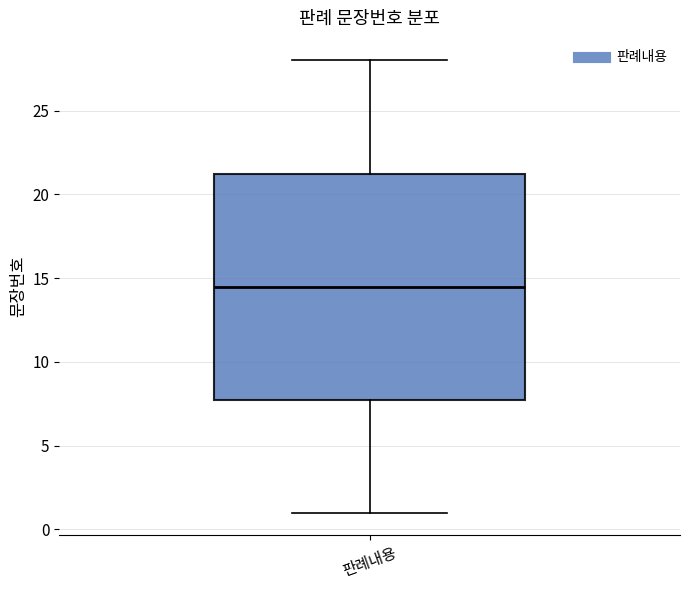

Transcribe this box plot: give where the median line is, the range the box spans, and where the two whiskers end, as read against the y-axis. The values are not printed on the chart, so give them approximately, as read against the axis.

median 14.5, box 8.0 to 21.5, whiskers 1.0 to 28.0